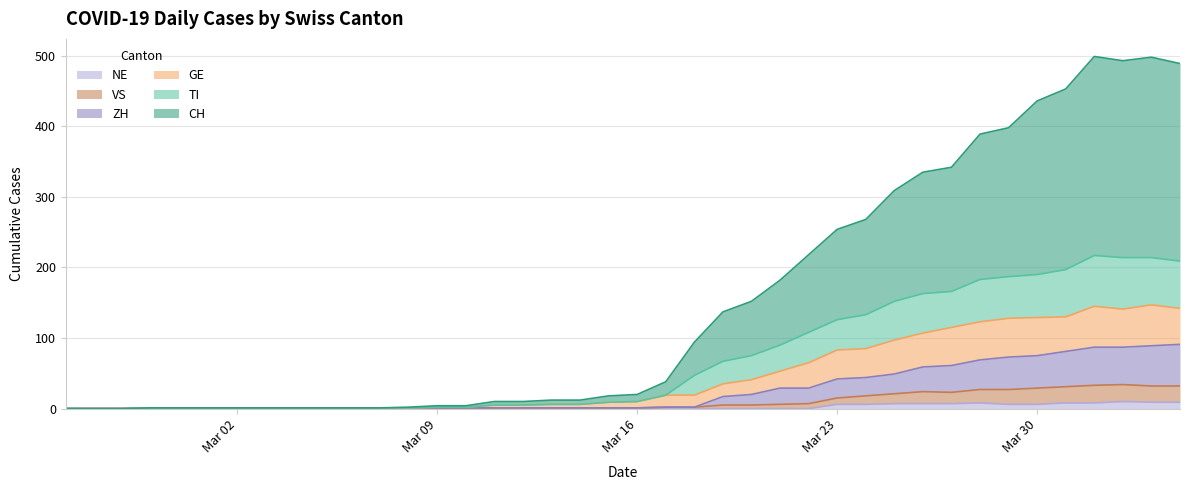

Which series has the widest spread of values?

CH